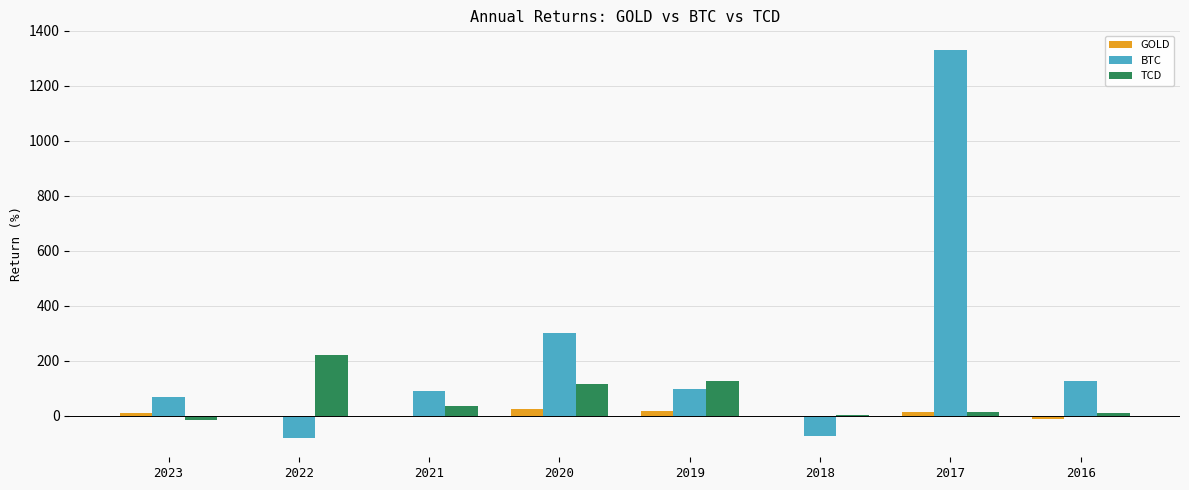

What are all the series names shown in the legend?

GOLD, BTC, TCD